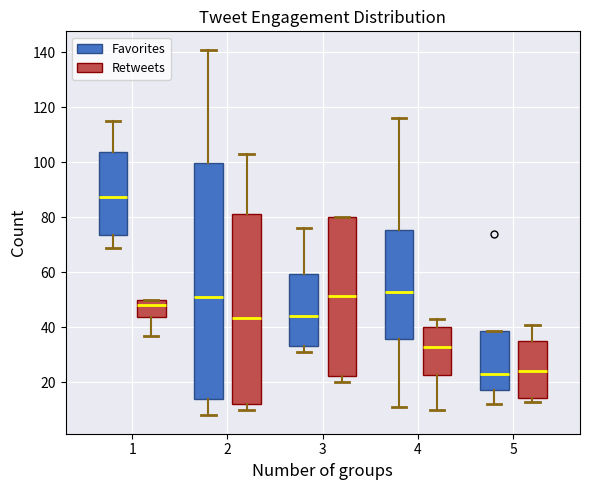

Which box is the tallest, from its lower edge to its upper edge?

2 (Favorites)